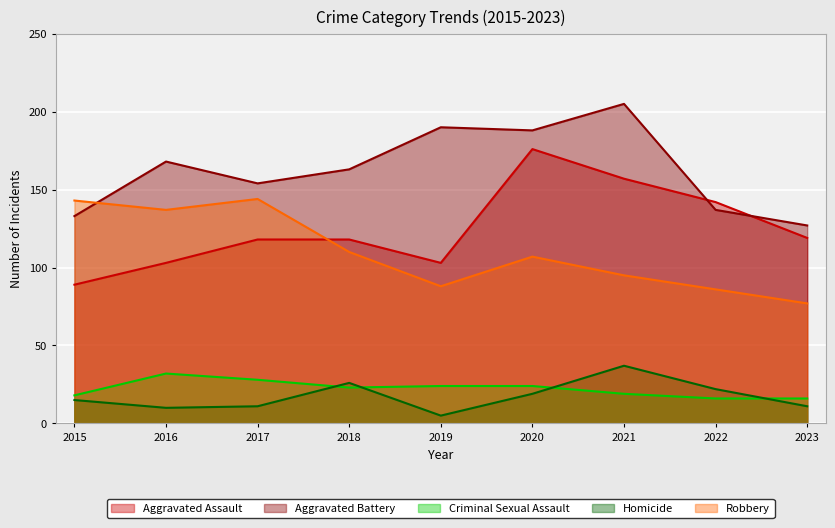

Which category has the highest value in the Criminal Sexual Assault series?

2016